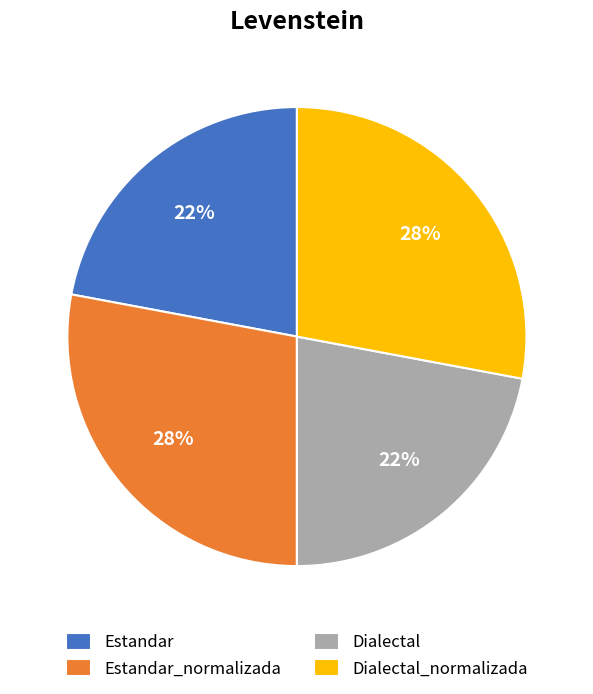

Which has a higher value, Estandar_normalizada or Estandar?

Estandar_normalizada